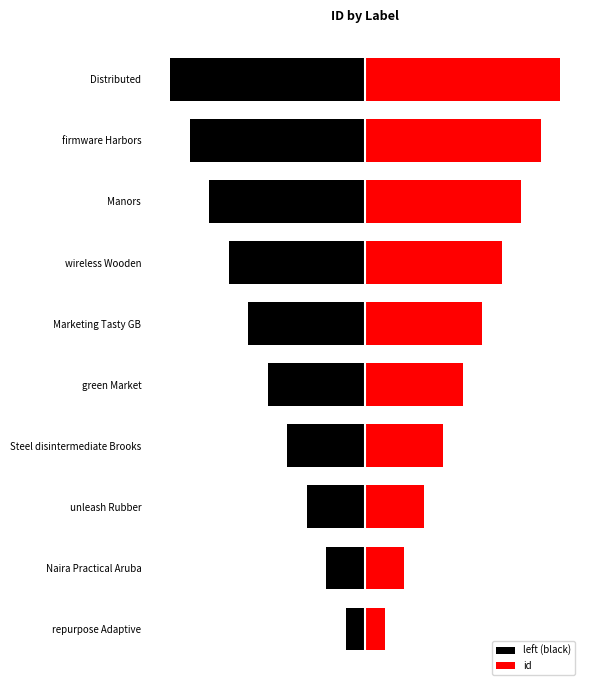

Which series has the largest total across all categories?

id